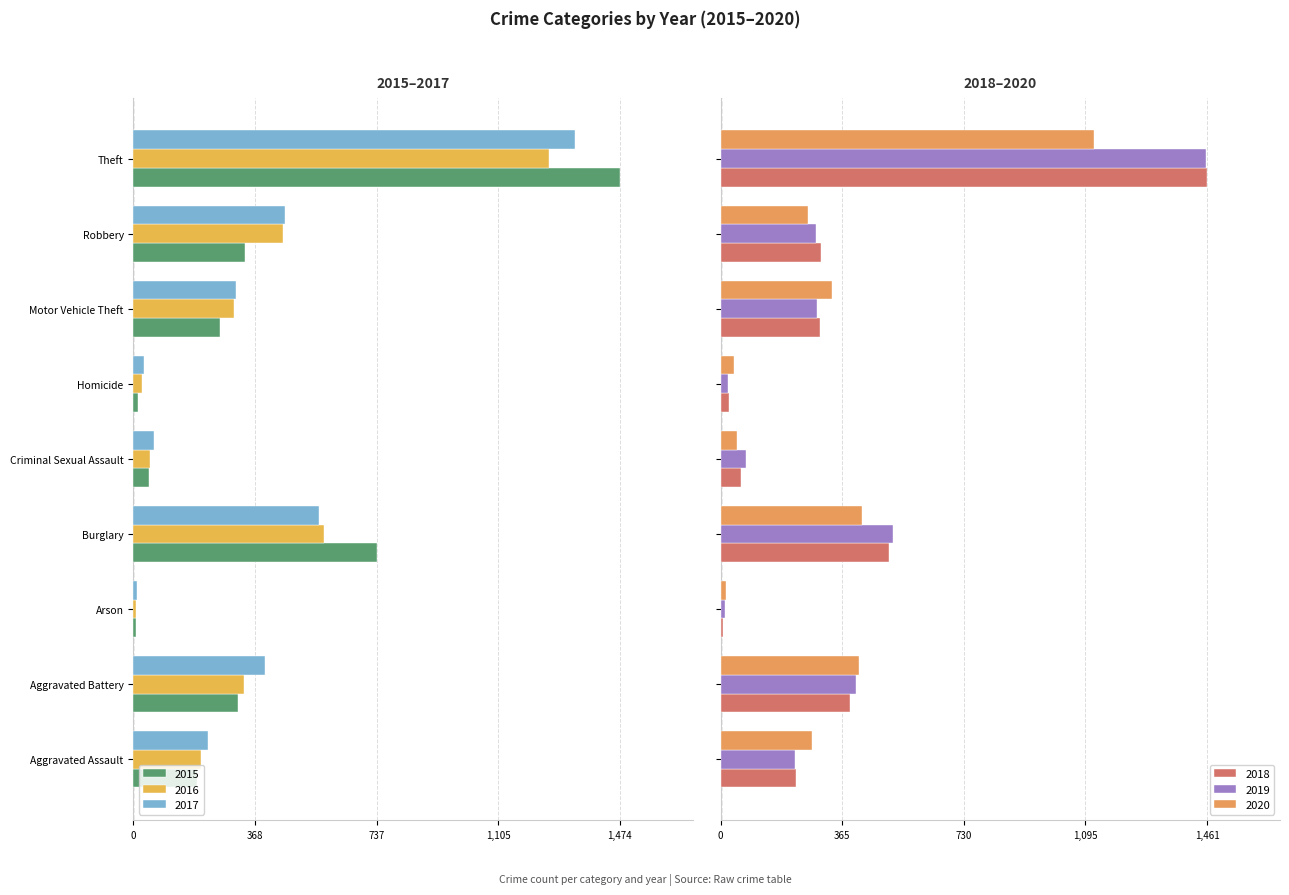

At which label does 2019 first exceed 287?

Aggravated Battery